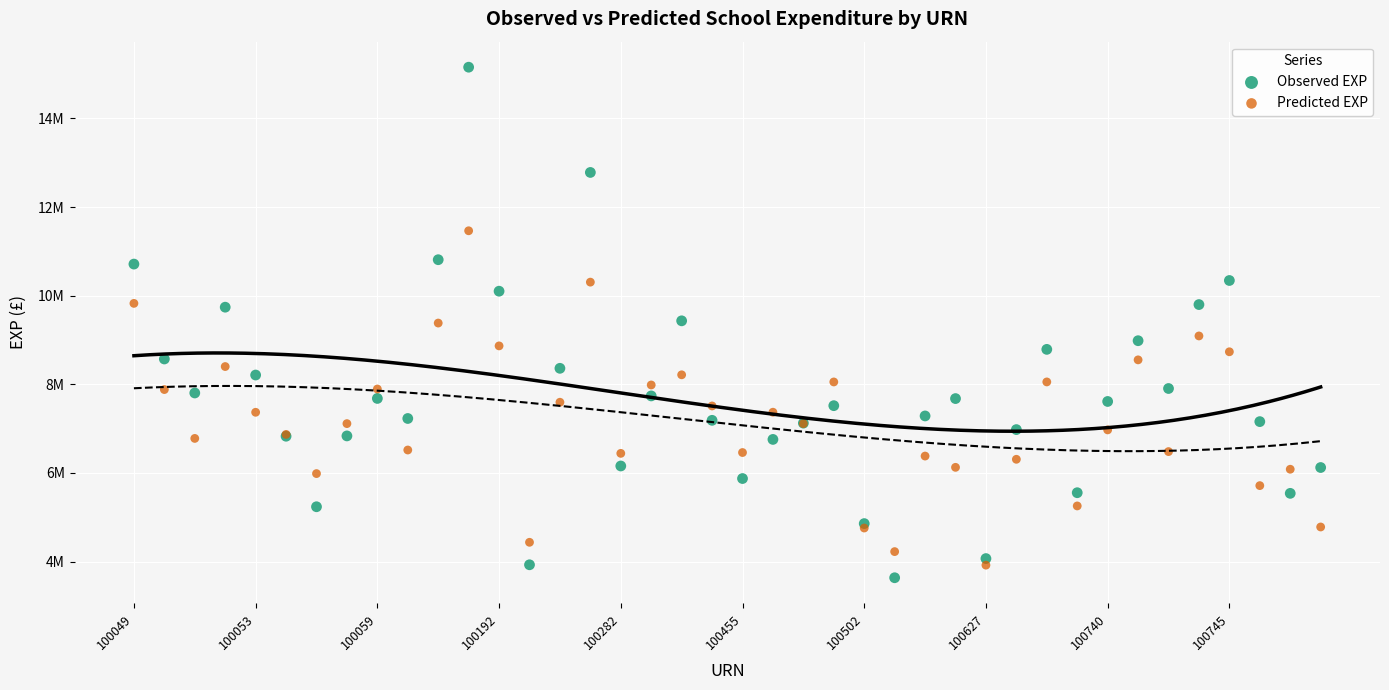

Which series reaches the maximum Y coordinate?

Observed EXP